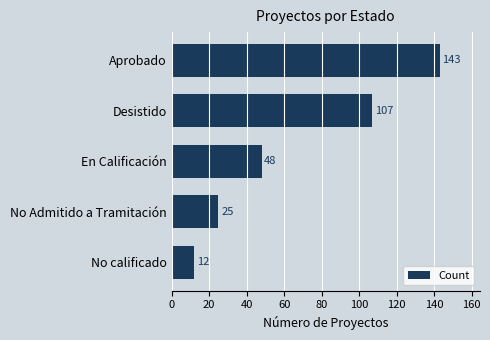

Reading top to bottom, list all the values displayed in this chart.

Aprobado=143	Desistido=107	En Calificación=48	No Admitido a Tramitación=25	No calificado=12